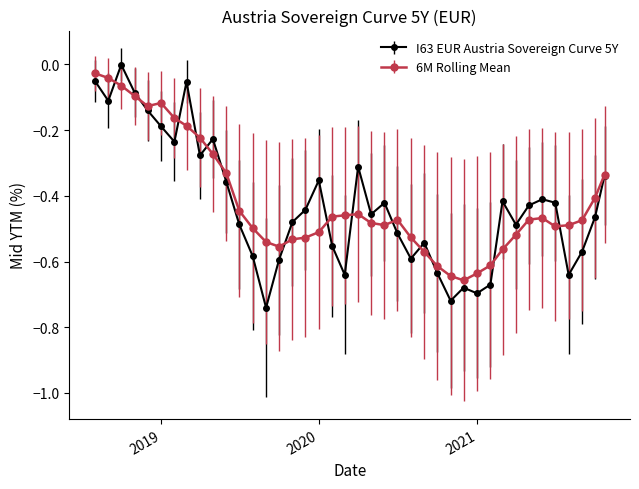

In I63 EUR Austria Sovereign Curve 5Y, how many points are lower than both neighbors (excluding endpoints)?

11